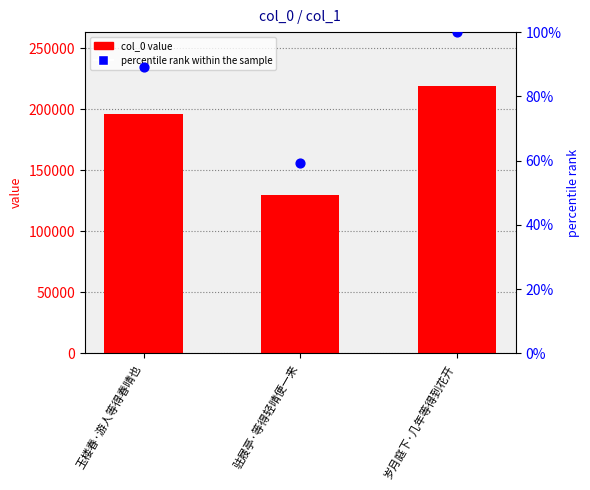

Which series has the largest total across all categories?

col_0